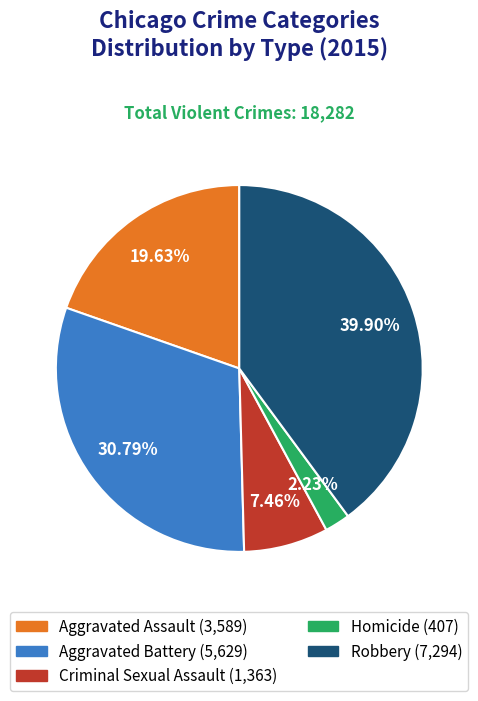

Does any single category account for the majority?

No